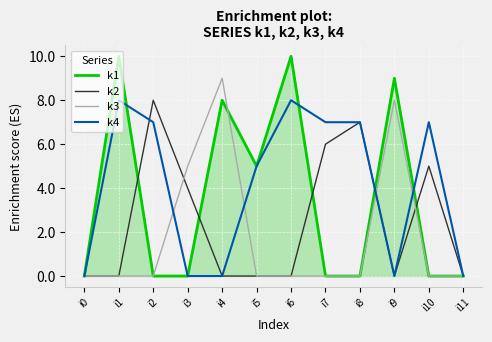

Reading left to right, transcribe all the data shown in this chart.

k1: 0	10	0	0	8	5	10	0	0	9	0	0
k2: 0	0	8	4	0	0	0	6	7	0	5	0
k3: 0	0	0	5	9	0	0	0	0	8	0	0
k4: 0	8	7	0	0	5	8	7	7	0	7	0